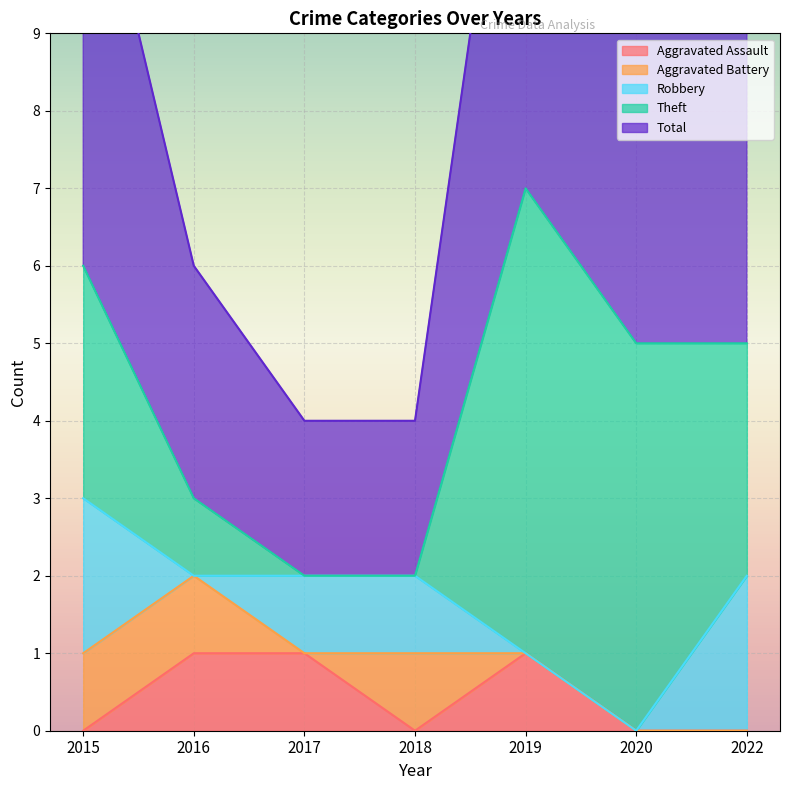

Between 2017 and 2020, which series saw the biggest shift?

Theft